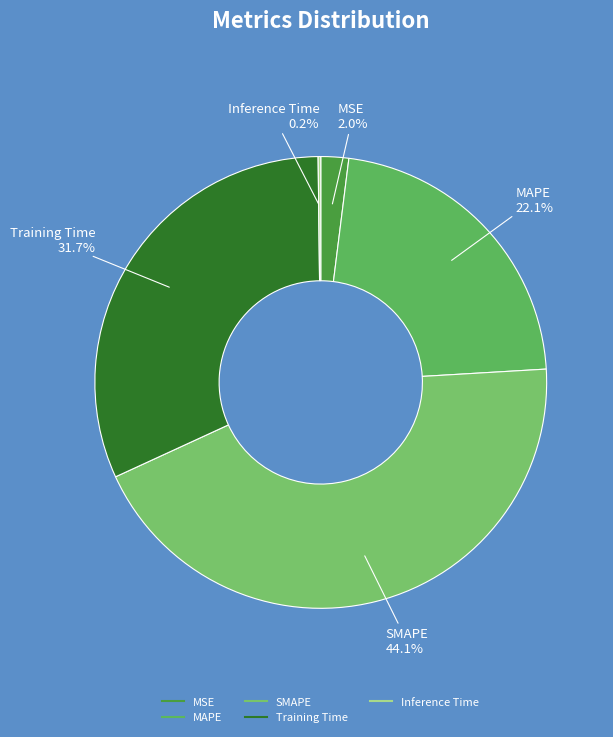

Is MSE the majority of the pie?

No